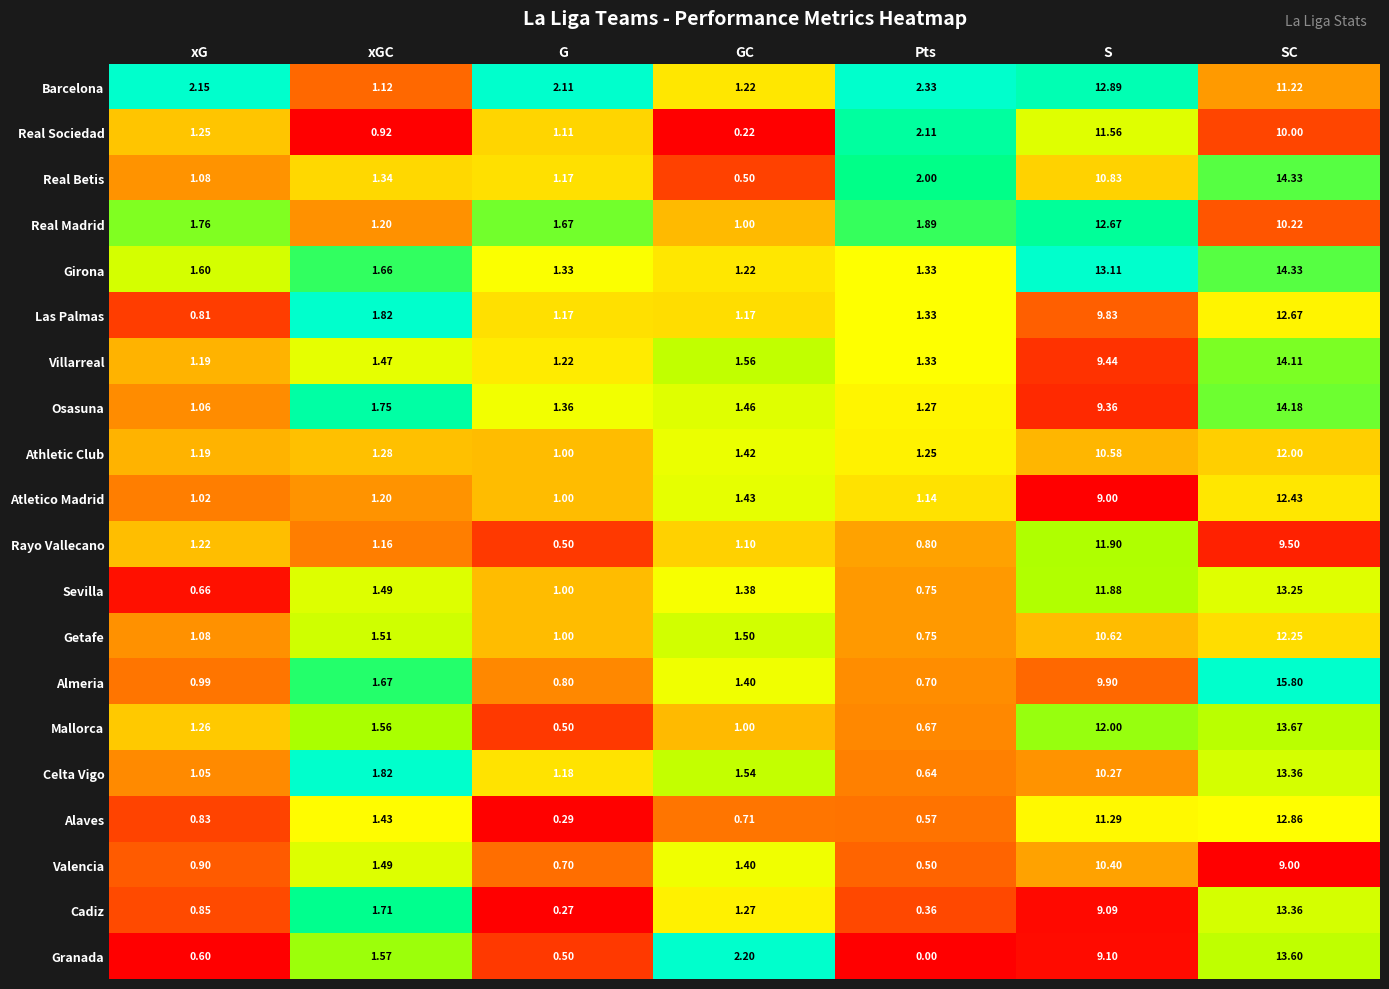

Which series has the widest spread of values?

Almeria